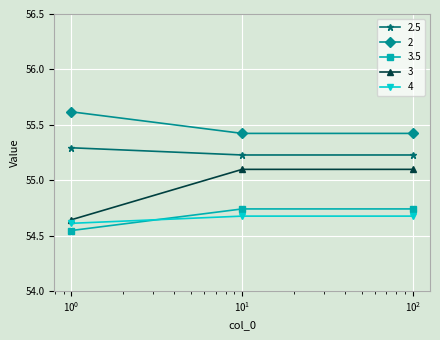

What is the greatest value displayed?

55.6